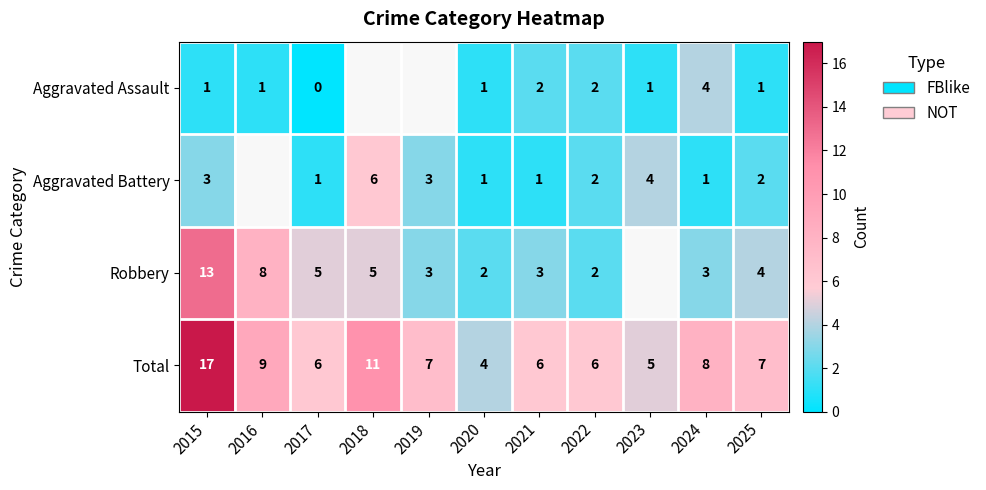

At 2015, list the series in order from smallest to largest.

Aggravated Assault, Aggravated Battery, Robbery, Total